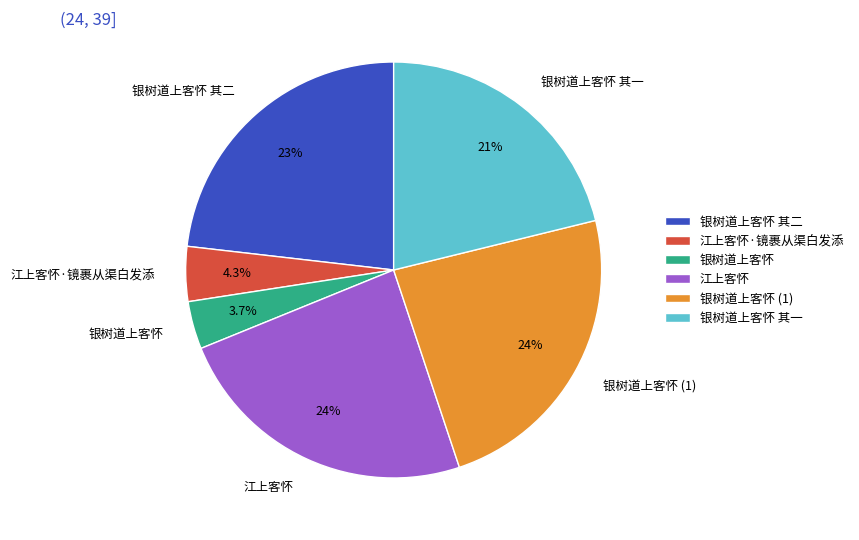

Is there any slice that represents more than half of the pie?

No